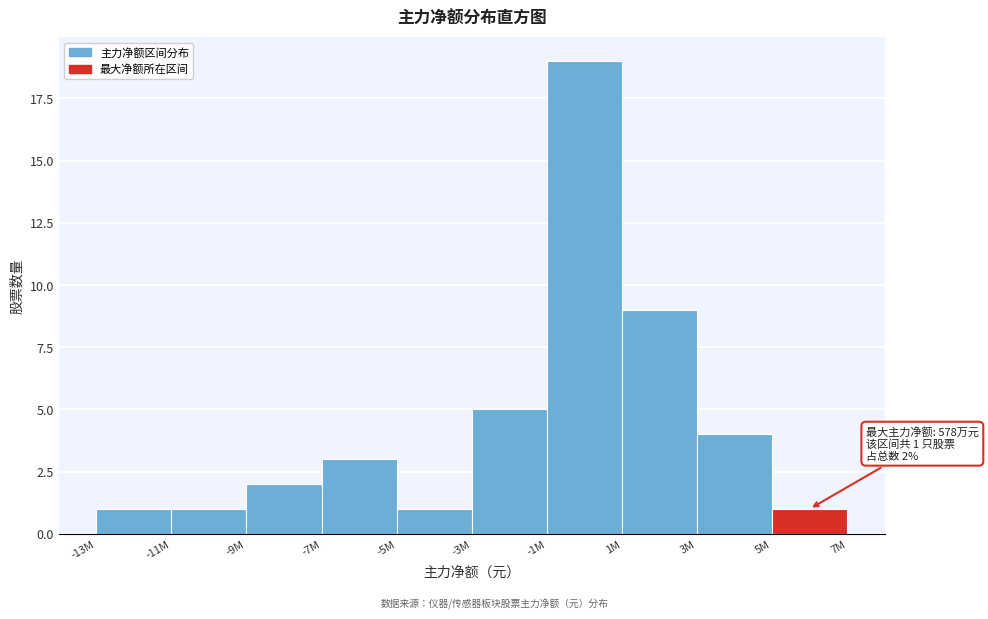

Reading left to right, transcribe all the data shown in this chart.

1	1	2	3	1	5	19	9	4	1